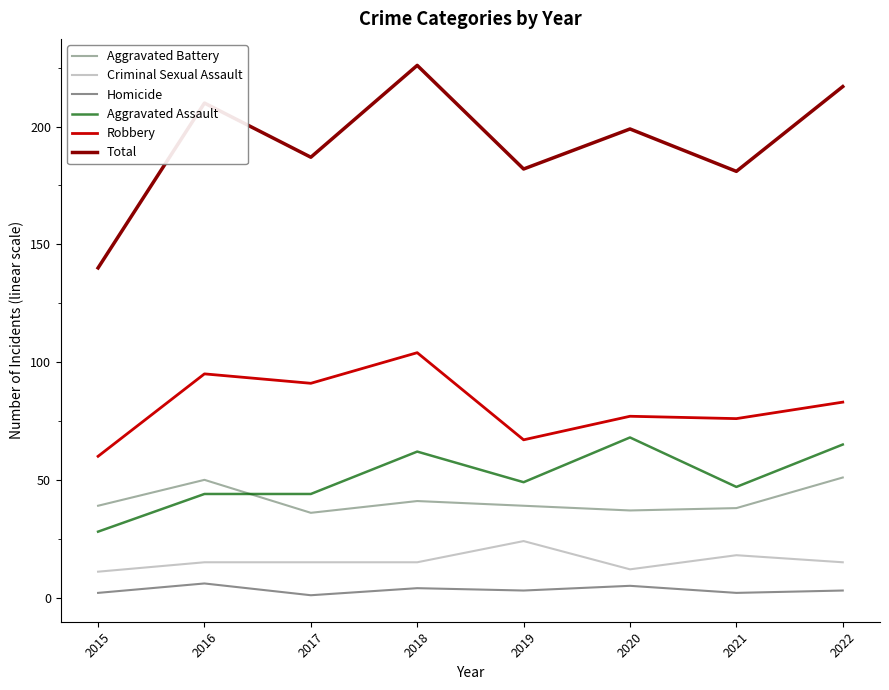

Reading left to right, what are all the values shown in this chart?

Aggravated Battery: 2015=39	2016=50	2017=36	2018=41	2019=39	2020=37	2021=38	2022=51
Criminal Sexual Assault: 2015=11	2016=15	2017=15	2018=15	2019=24	2020=12	2021=18	2022=15
Homicide: 2015=2	2016=6	2017=1	2018=4	2019=3	2020=5	2021=2	2022=3
Aggravated Assault: 2015=28	2016=44	2017=44	2018=62	2019=49	2020=68	2021=47	2022=65
Robbery: 2015=60	2016=95	2017=91	2018=104	2019=67	2020=77	2021=76	2022=83
Total: 2015=140	2016=210	2017=187	2018=226	2019=182	2020=199	2021=181	2022=217